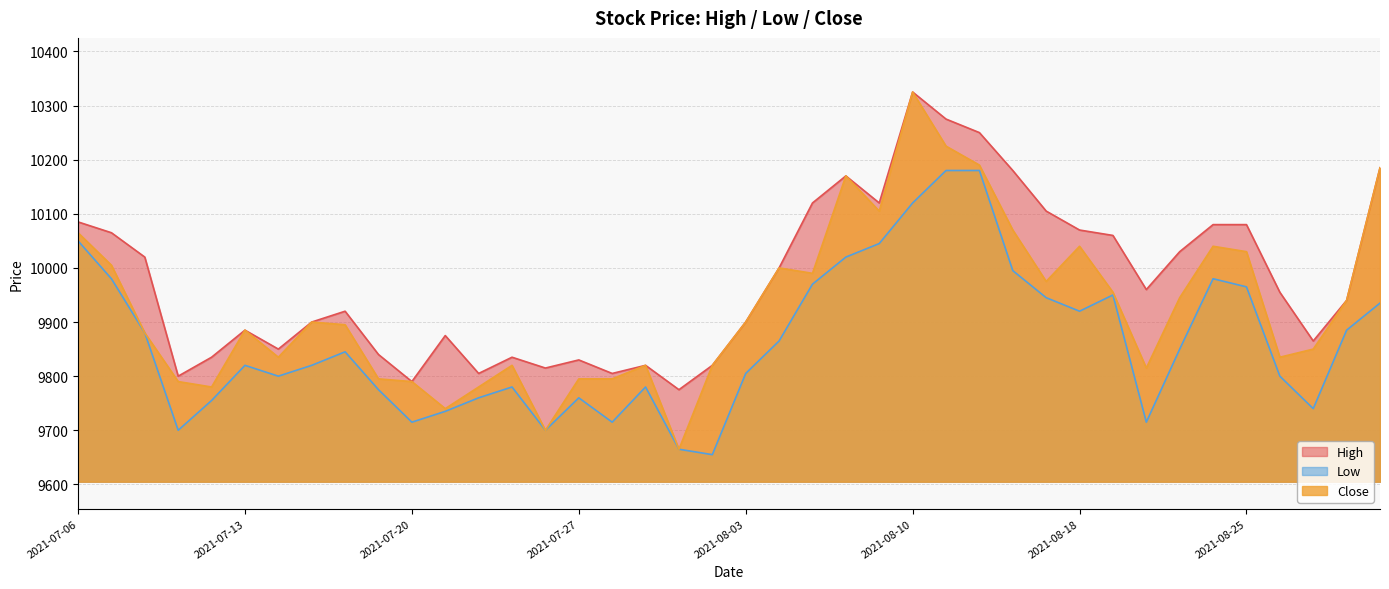

How many data points in Low are less than 9845?

20